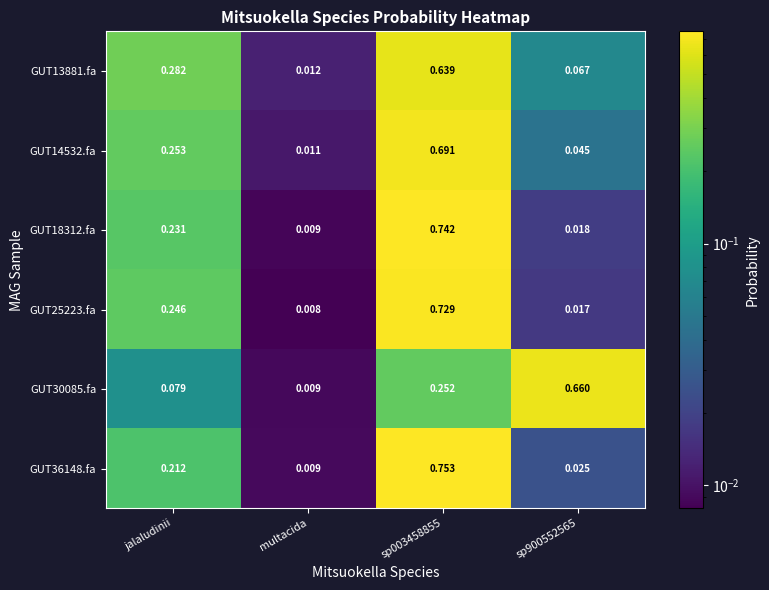

Which category has the lowest value across all series?

multacida